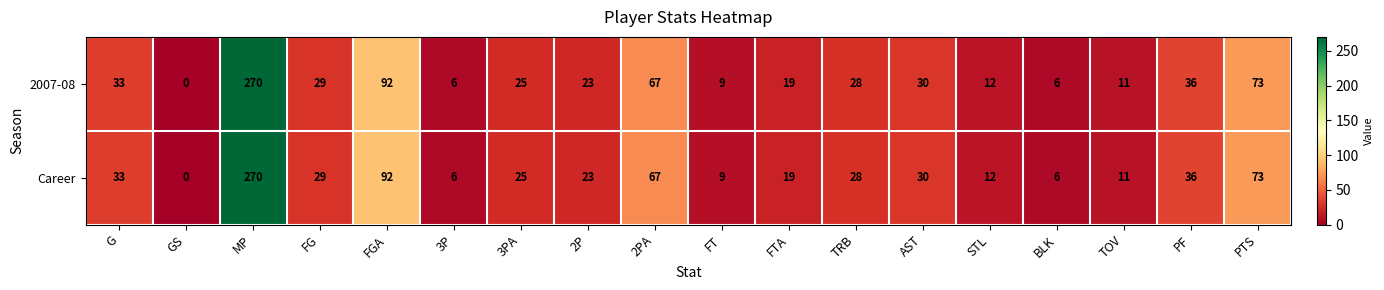

Is it true that 2007-08 equals 0 at GS?

True